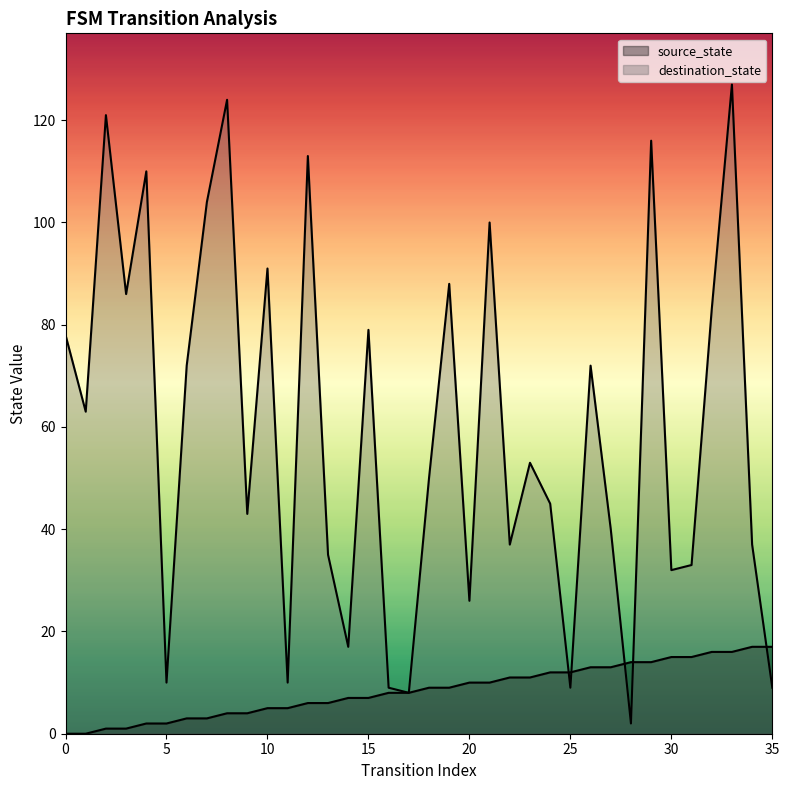

Which series has the largest range (max minus min)?

destination_state